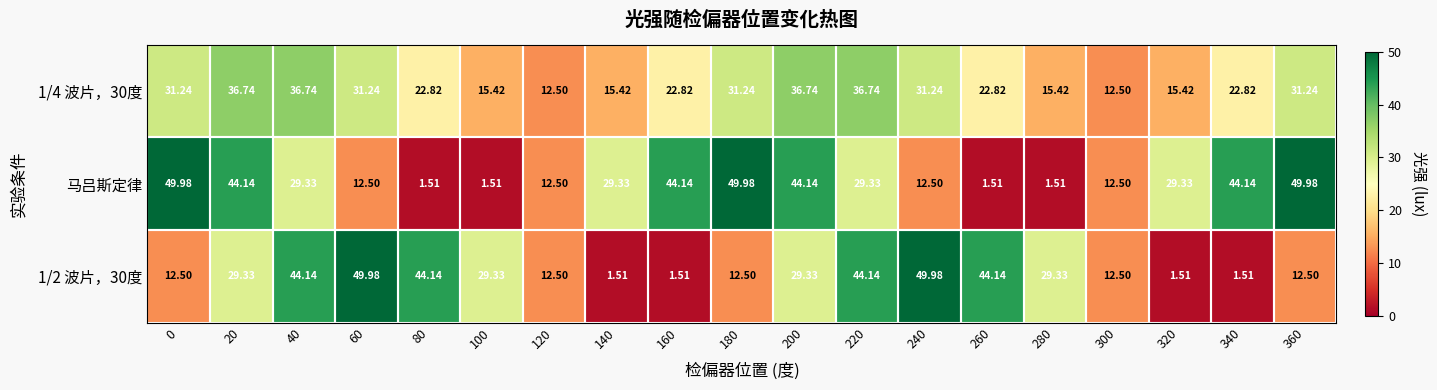

Which series has the largest total across all categories?

马吕斯定律